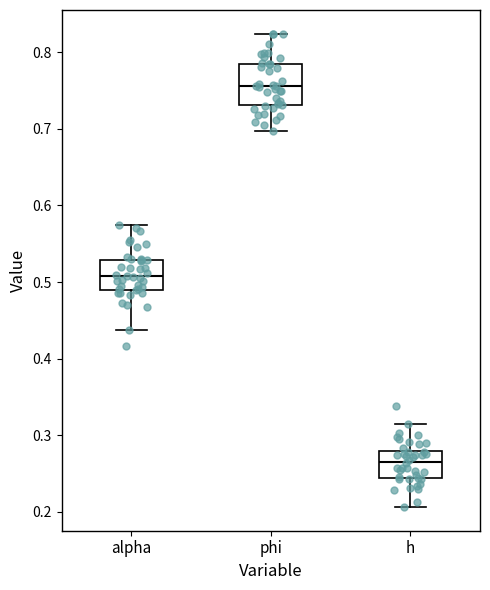

Which box is the tallest, from its lower edge to its upper edge?

phi